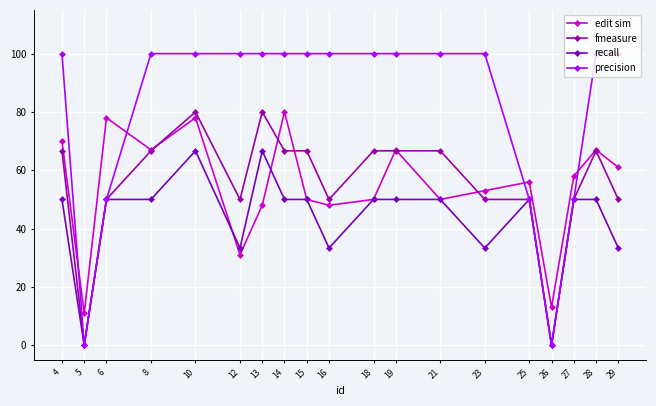

How many times do fmeasure and edit sim cross each other?

6